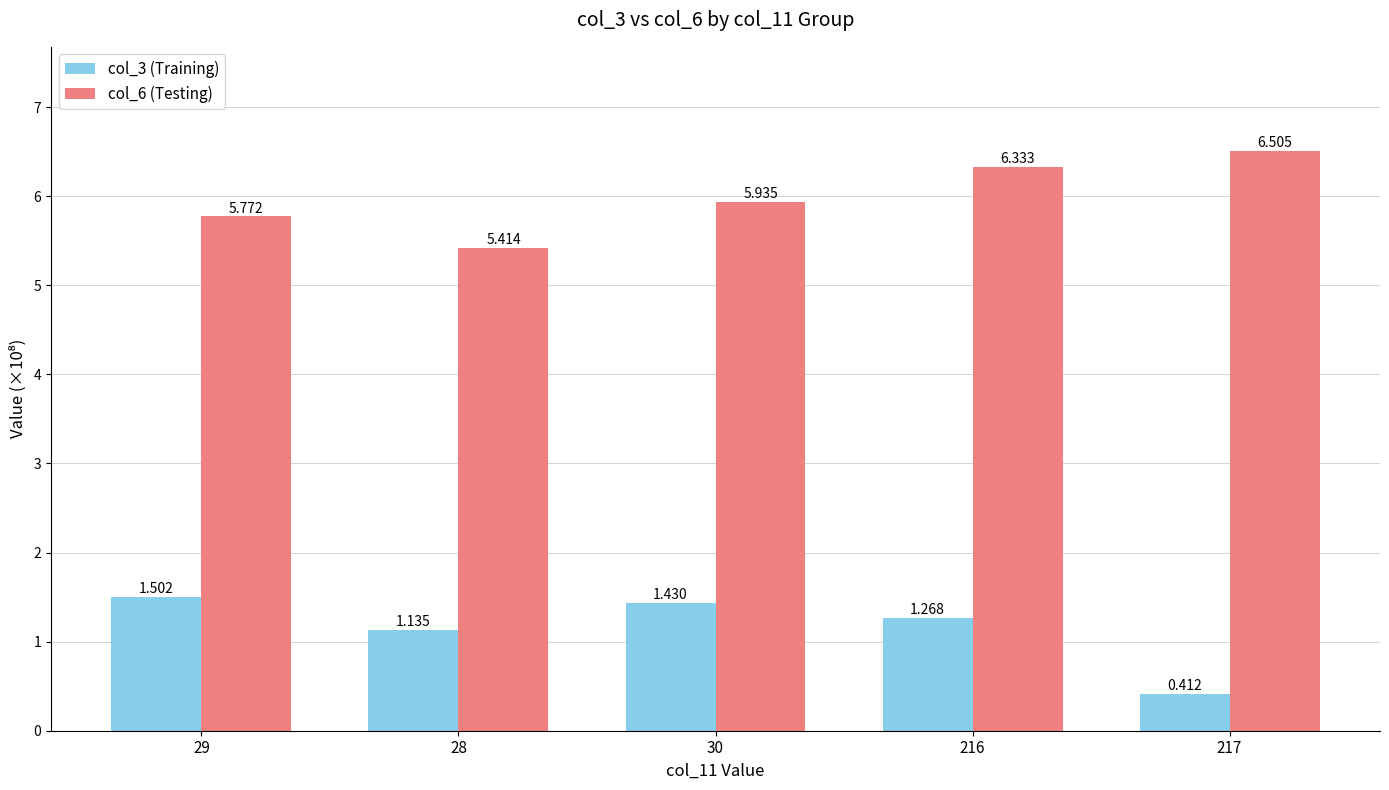

Which label corresponds to the smallest value in the chart?

217